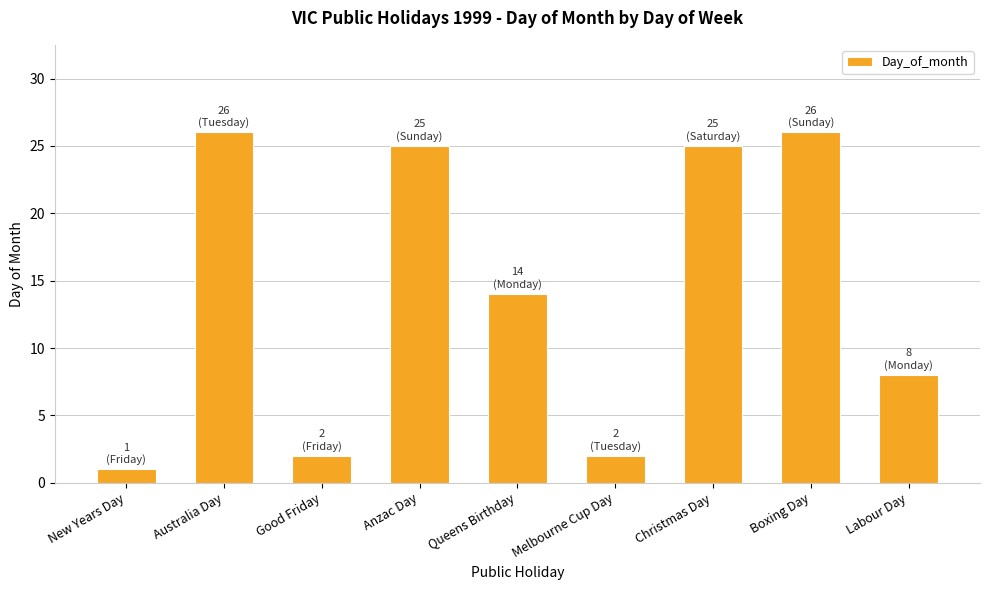

Which has a higher value, New Years Day or Labour Day?

Labour Day